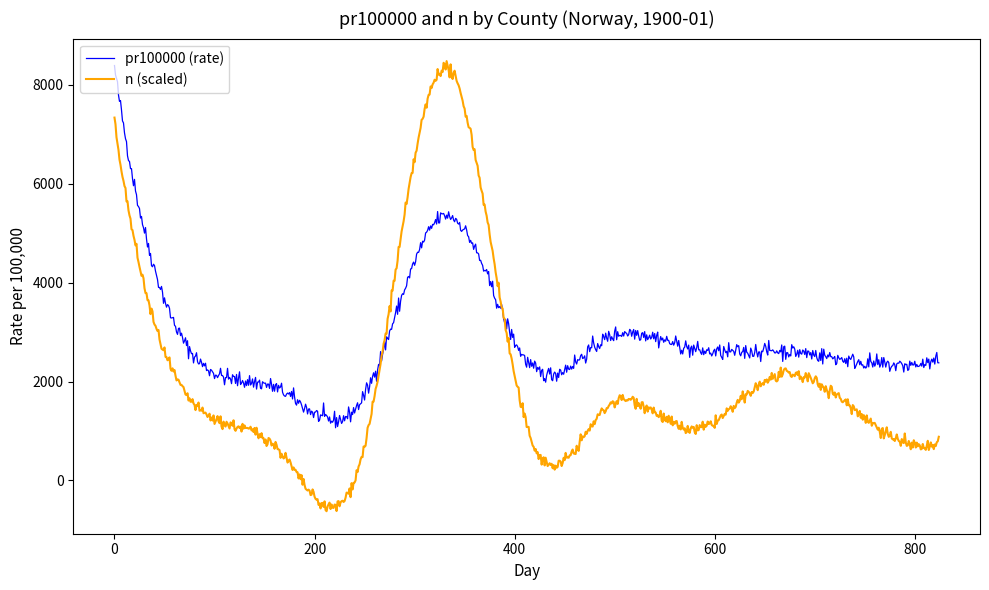

Which series has the largest range (max minus min)?

n (scaled)